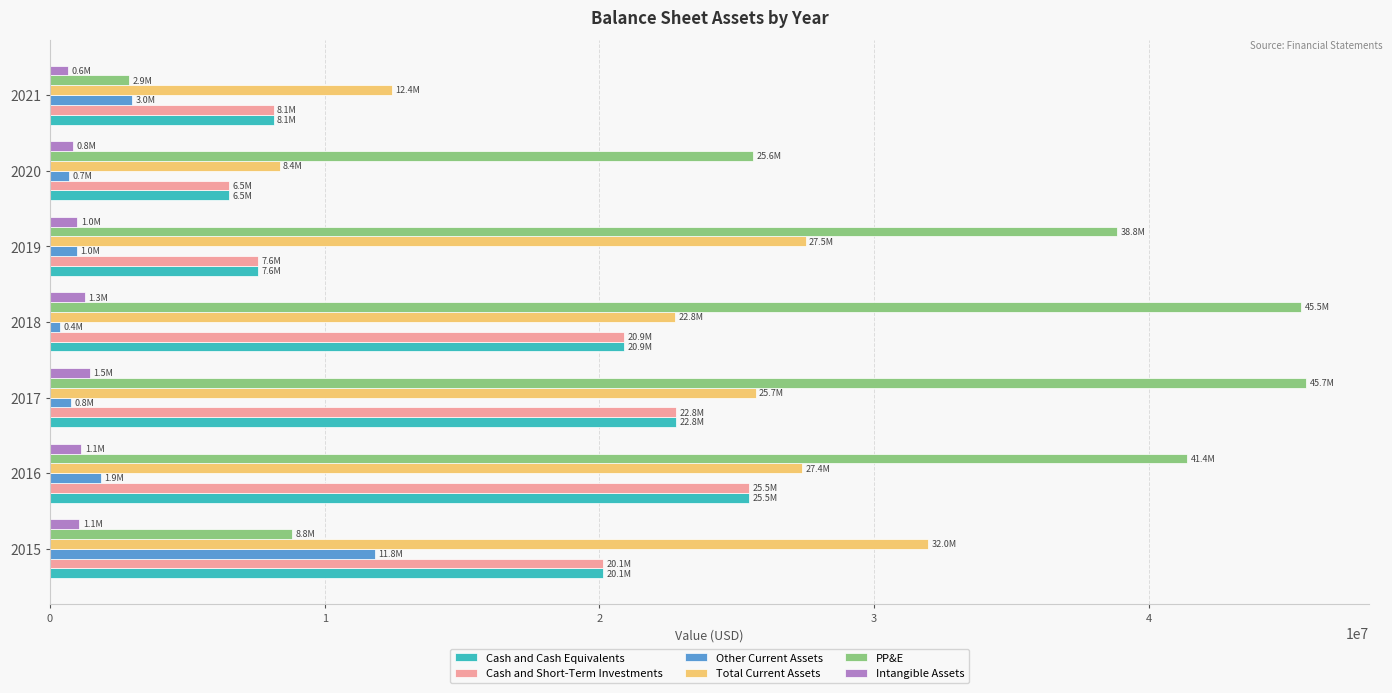

Between 2019 and 2020, which series saw the biggest shift?

Total Current Assets